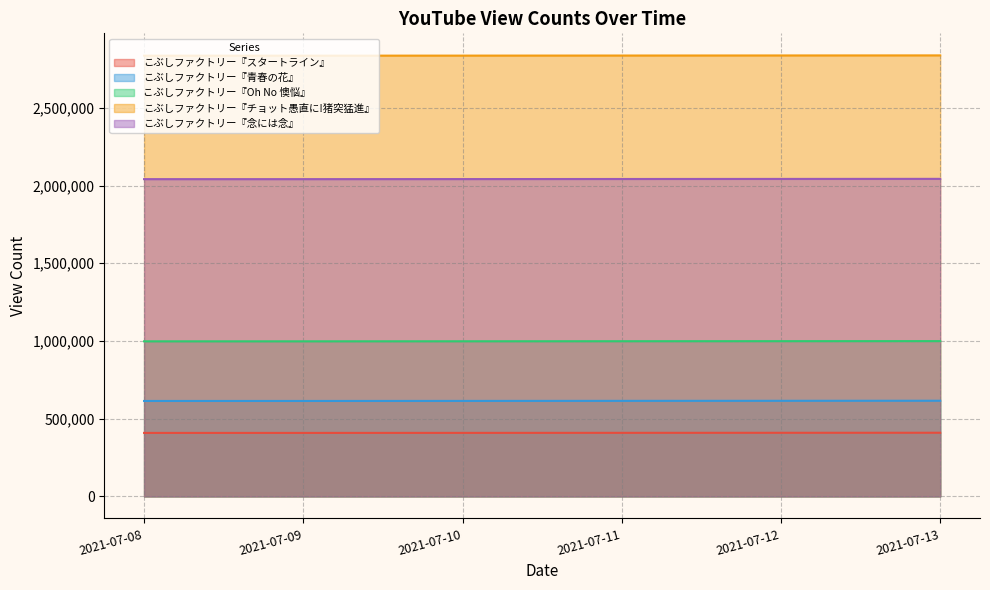

Reading left to right, transcribe all the data shown in this chart.

こぶしファクトリー『スタートライン』: 408480	408483	408681	408974	409247	409534
こぶしファクトリー『青春の花』: 614071	614079	614347	614711	615094	615453
こぶしファクトリー『Oh No 懊悩』: 997790	997793	998079	998463	998809	999151
こぶしファクトリー『チョット愚直に!猪突猛進』: 2835996	2836008	2836387	2836895	2837401	2837832
こぶしファクトリー『念には念』: 2041519	2041523	2041878	2042413	2042888	2043342